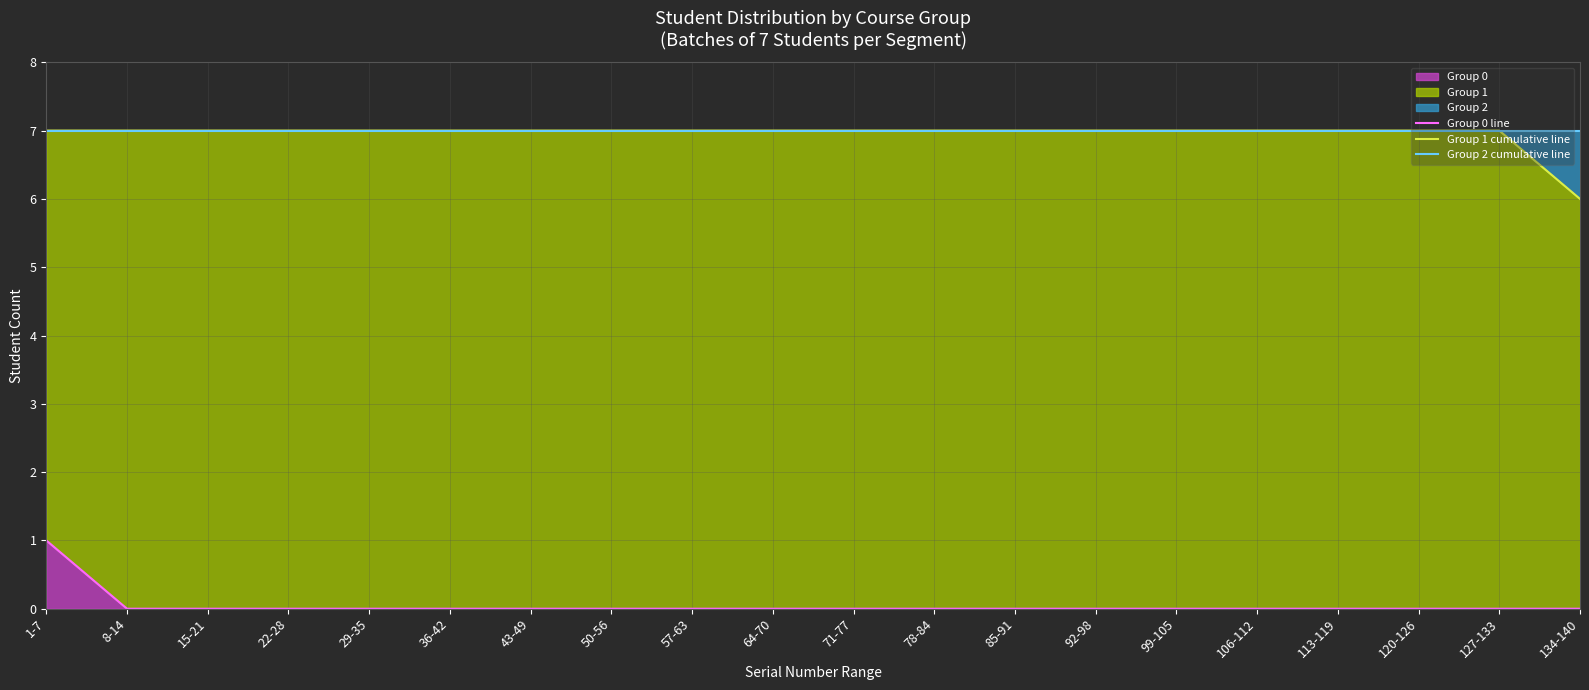

Reading left to right, what are all the values shown in this chart?

Group 0 line: 1	0	0	0	0	0	0	0	0	0	0	0	0	0	0	0	0	0	0	0
Group 1 cumulative line: 7	7	7	7	7	7	7	7	7	7	7	7	7	7	7	7	7	7	7	6
Group 2 cumulative line: 7	7	7	7	7	7	7	7	7	7	7	7	7	7	7	7	7	7	7	7